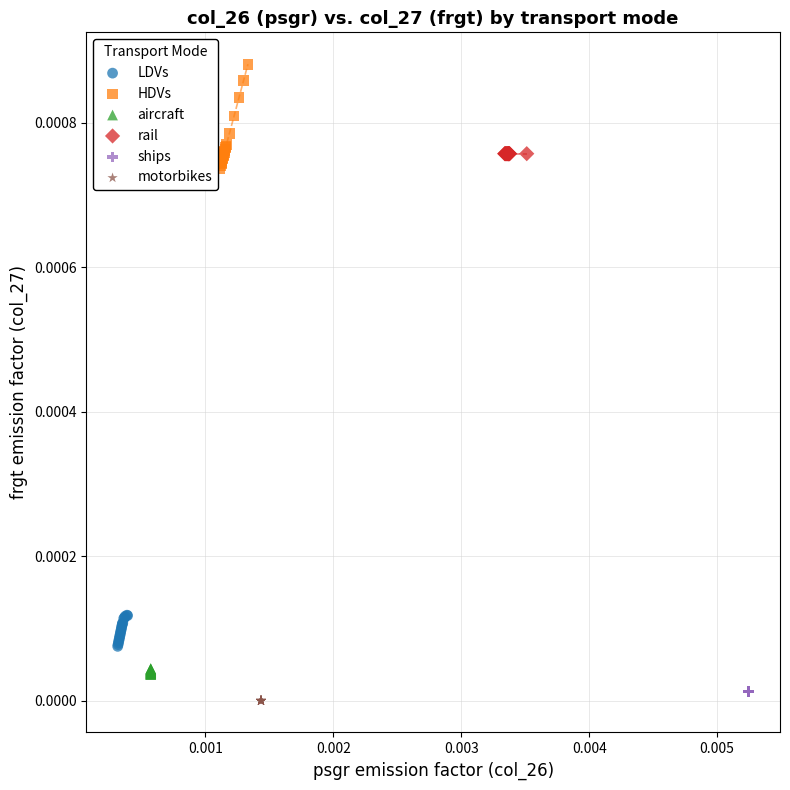

What are all the series names shown in the legend?

LDVs, HDVs, aircraft, rail, ships, motorbikes